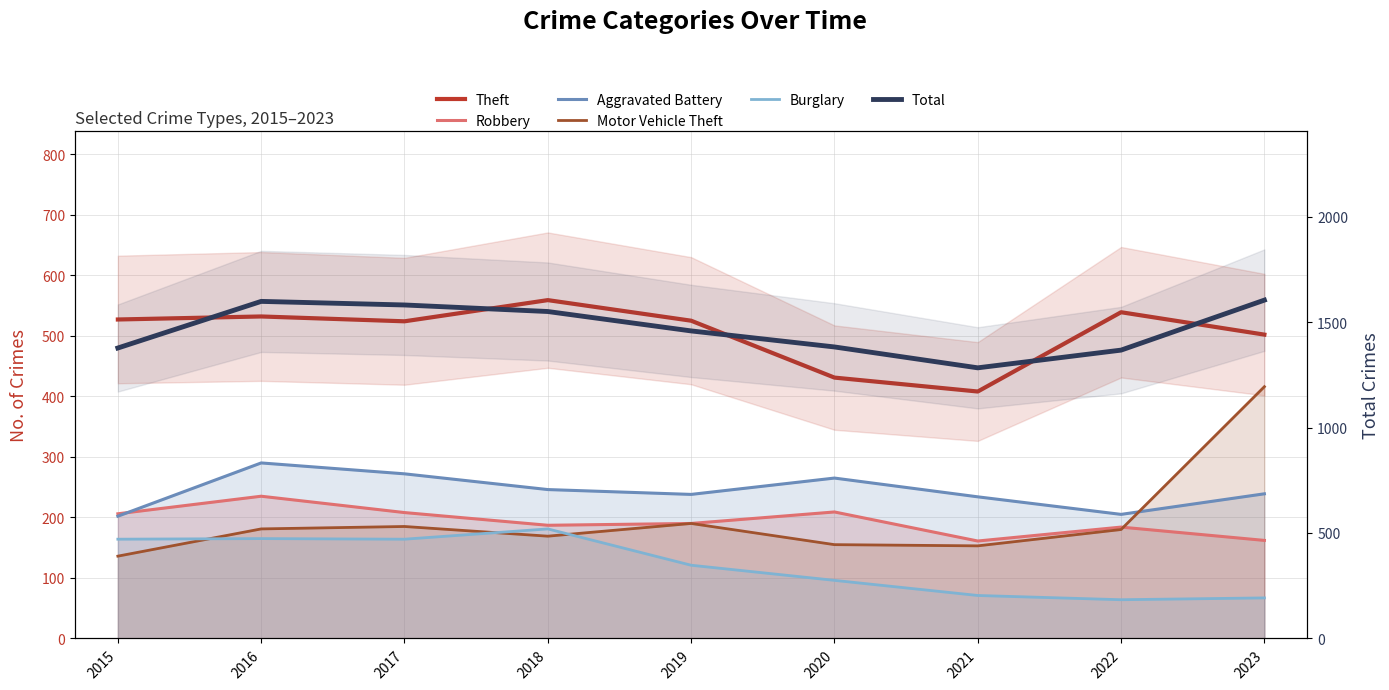

Is it true that Burglary equals 71 at 2021?

True